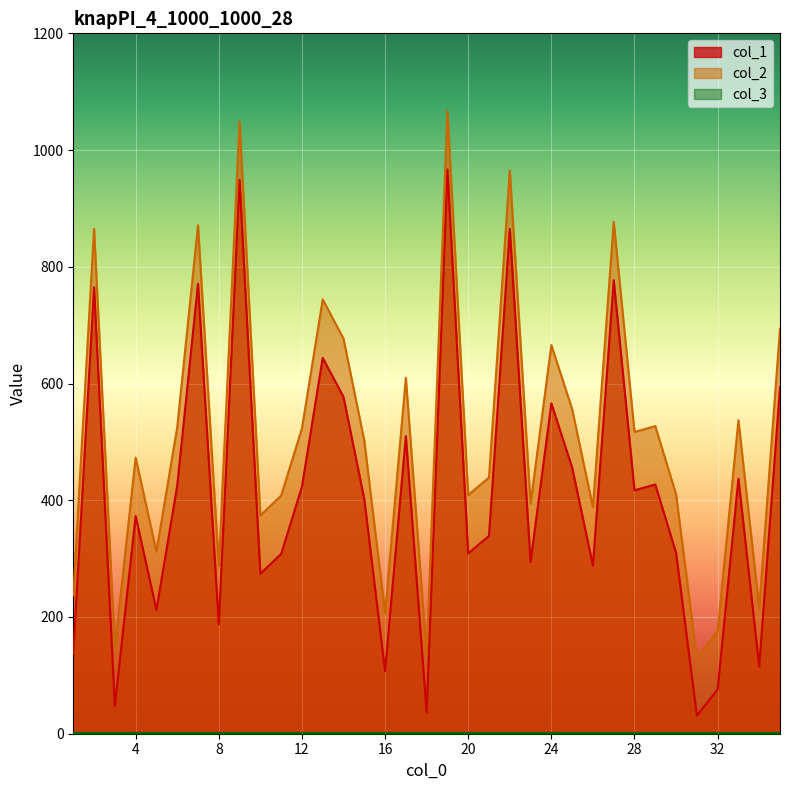

Between 1 and 32, which series saw the biggest shift?

col_1